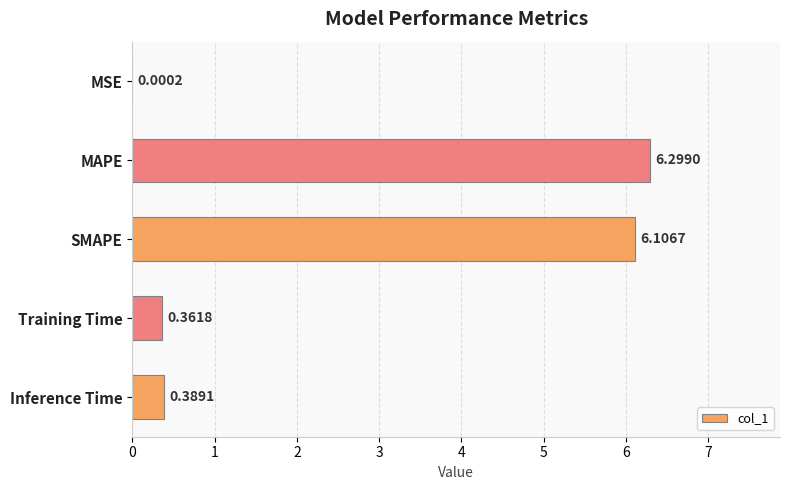

How many distinct data groups are displayed?

1